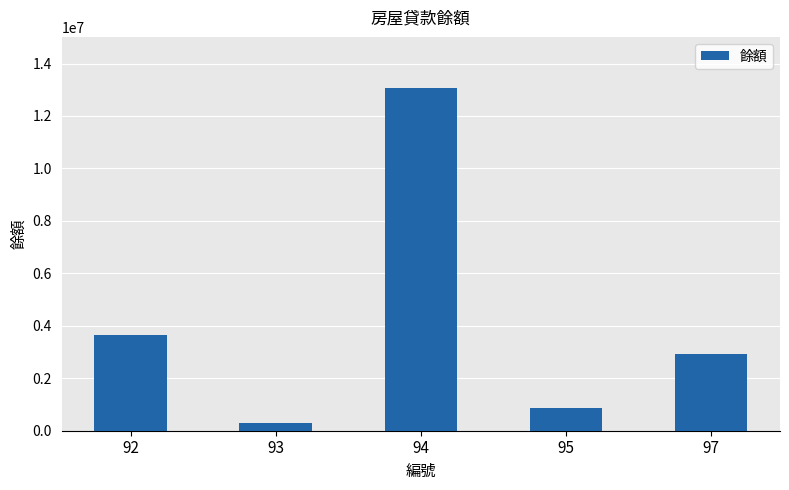

Which label corresponds to the largest value in the chart?

94